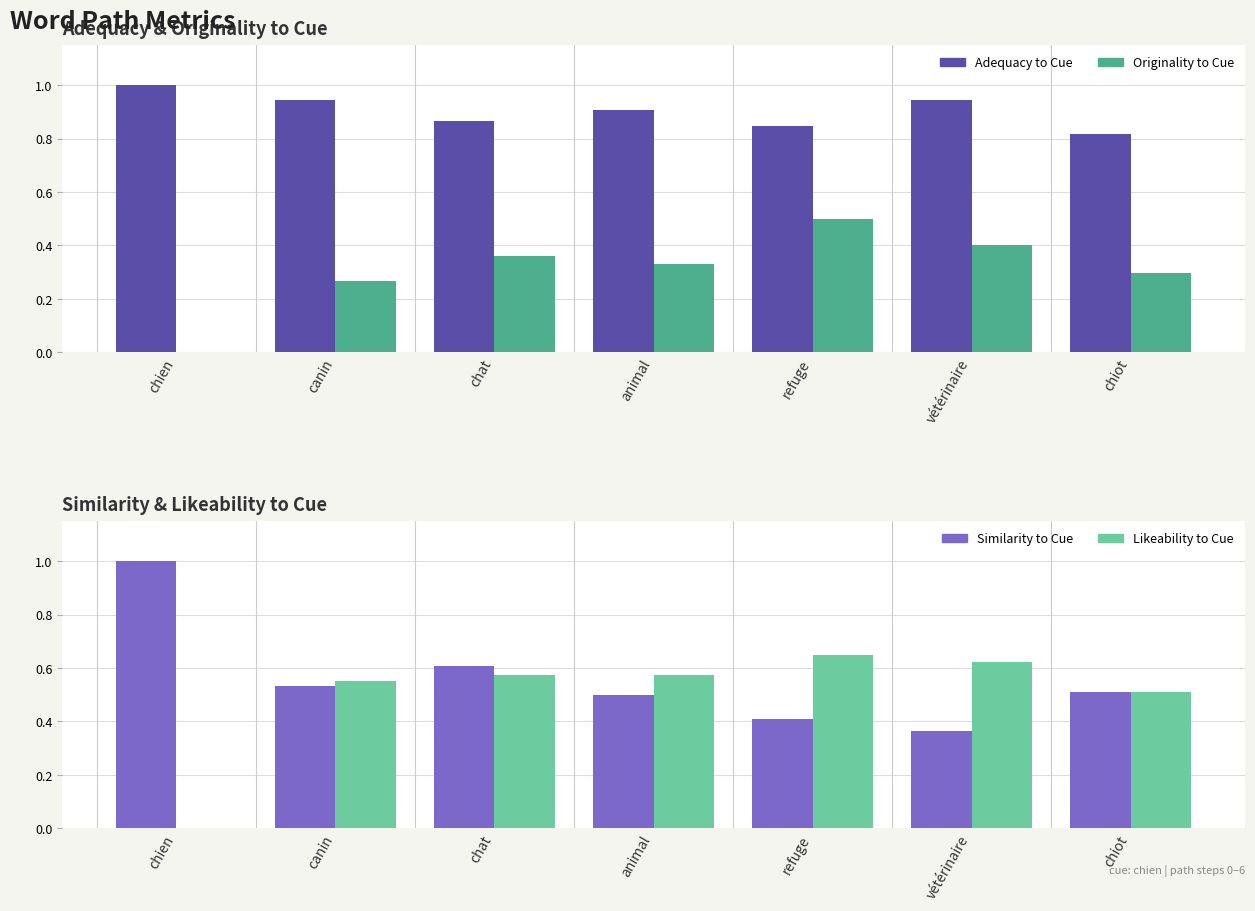

What is the label of the 5th bar from the right?

chat